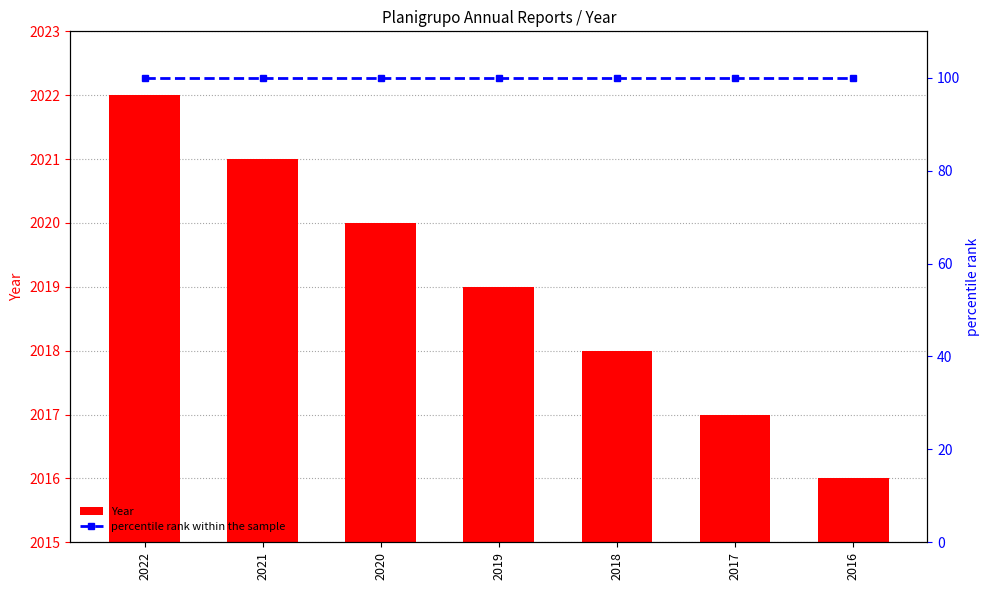

What is the maximum value shown in the chart?

2022